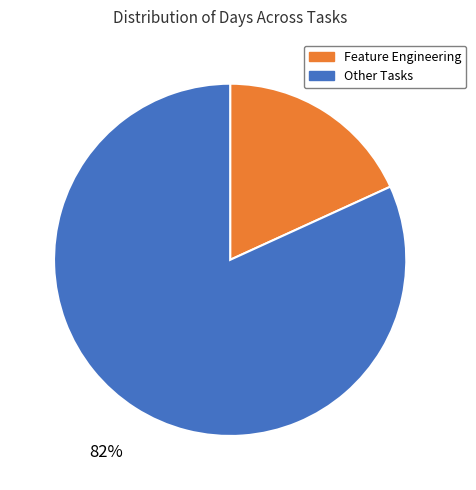

Is the sum of Feature Engineering and Other Tasks greater than half?

Yes